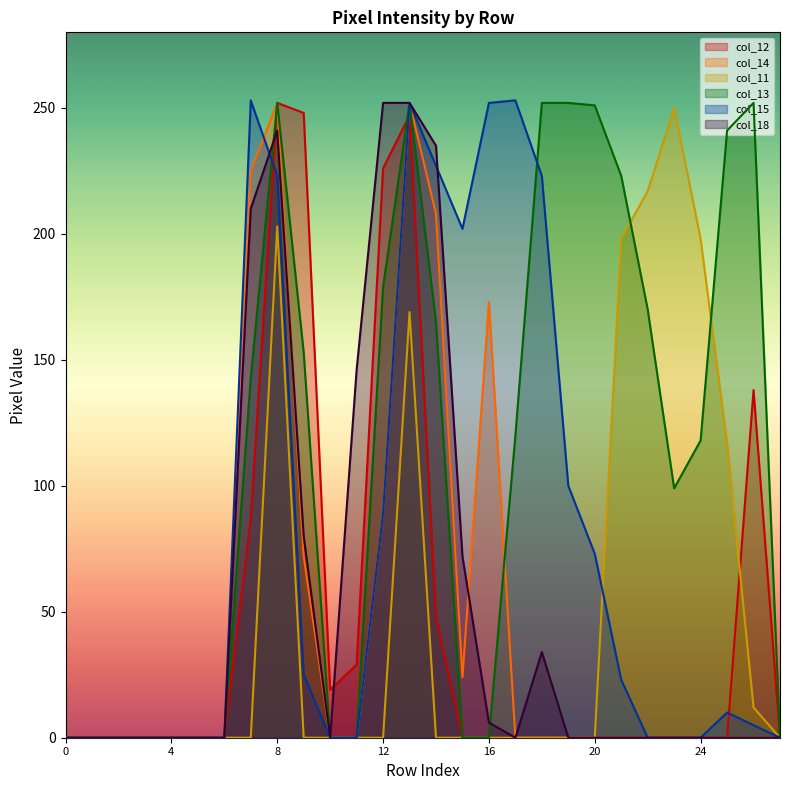

True or false: col_18 has a value of -162 at 3.

False